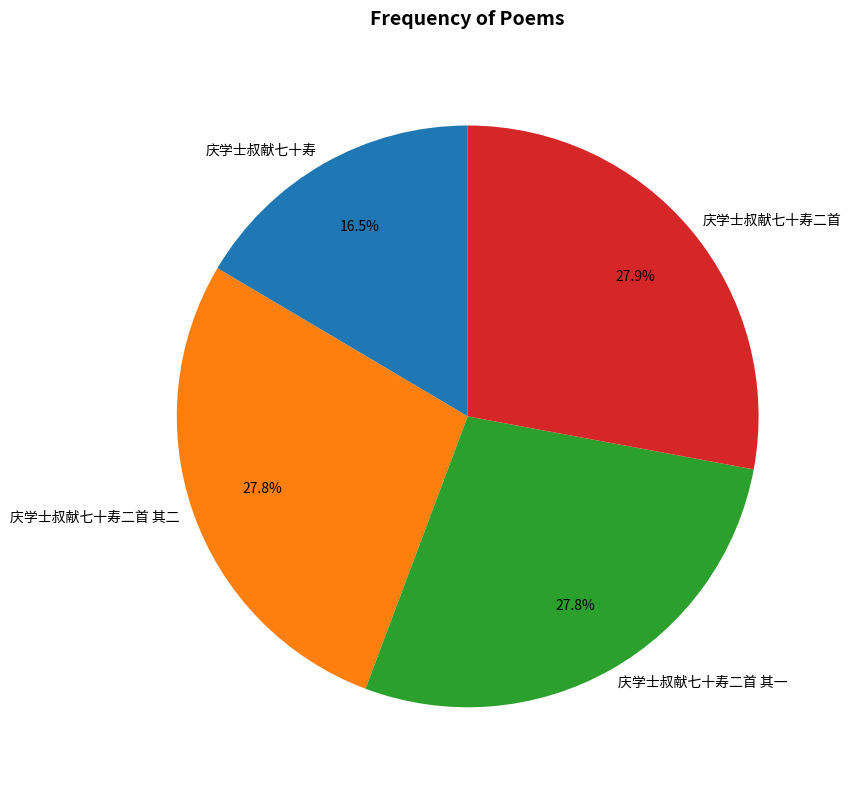

What is the smallest slice in the pie chart?

庆学士叔献七十寿